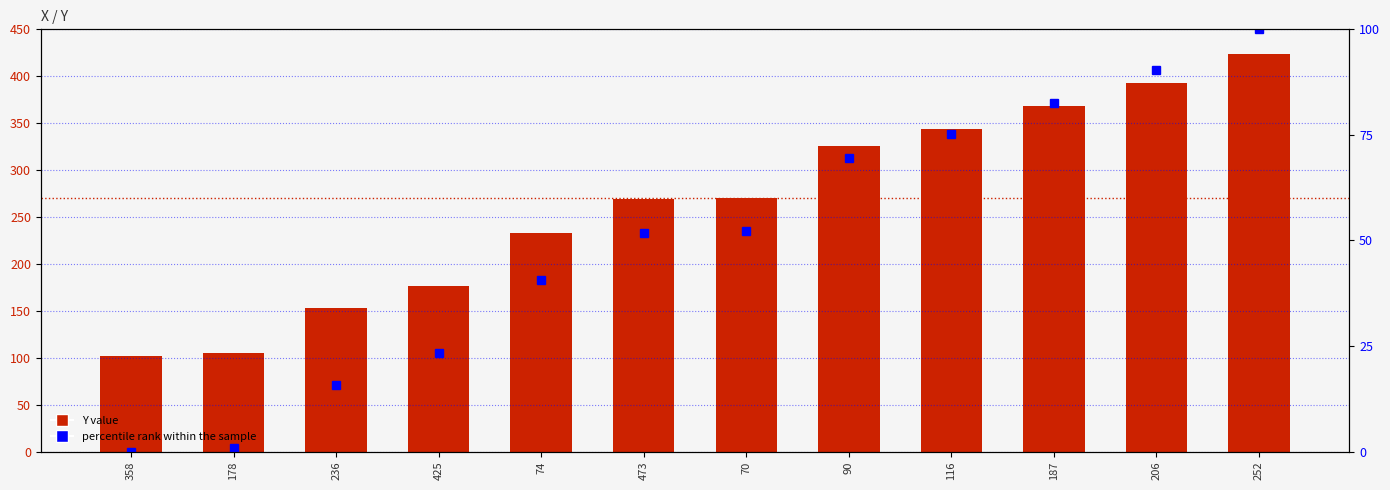

The Y value series shows 448.6 at 473. True or false?

False